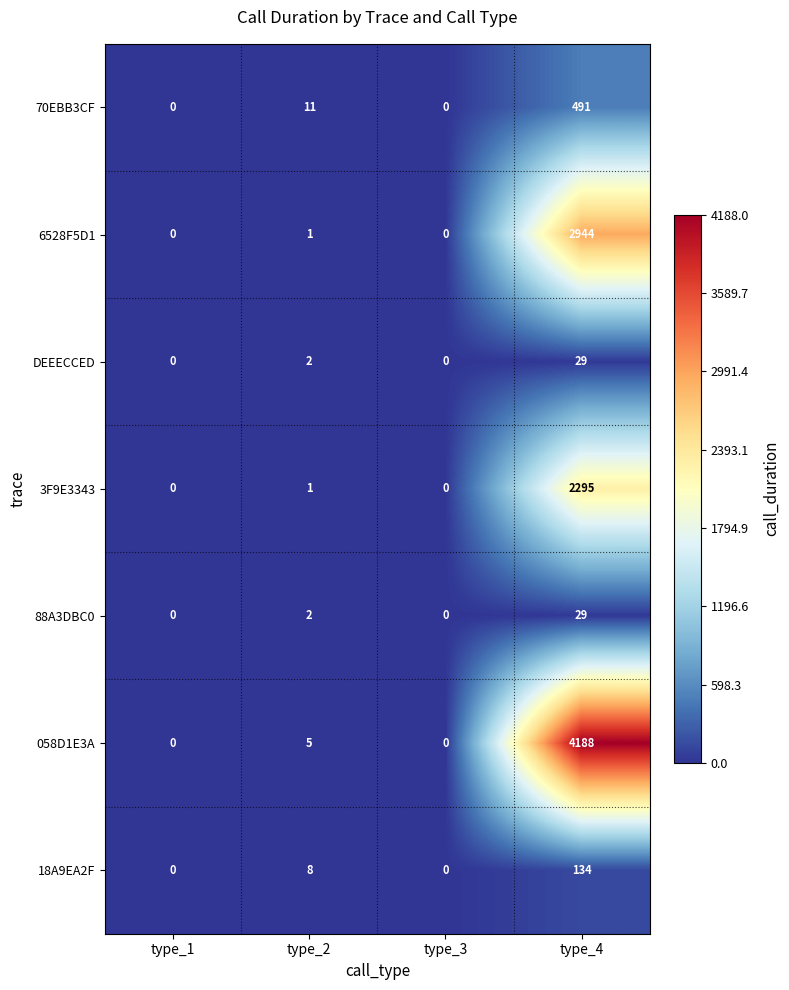

Count the number of data series in this chart.

7